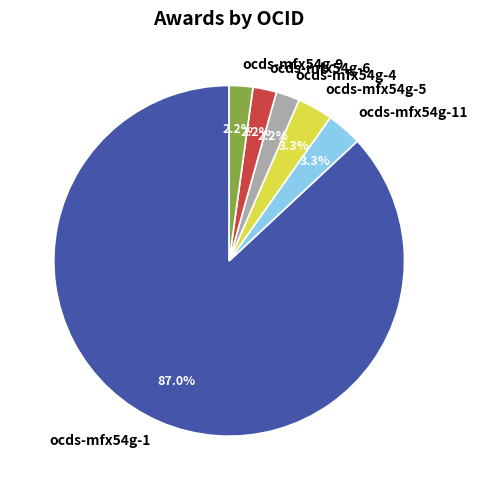

Is the sum of ocds-mfx54g-5 and ocds-mfx54g-9 greater than half?

No